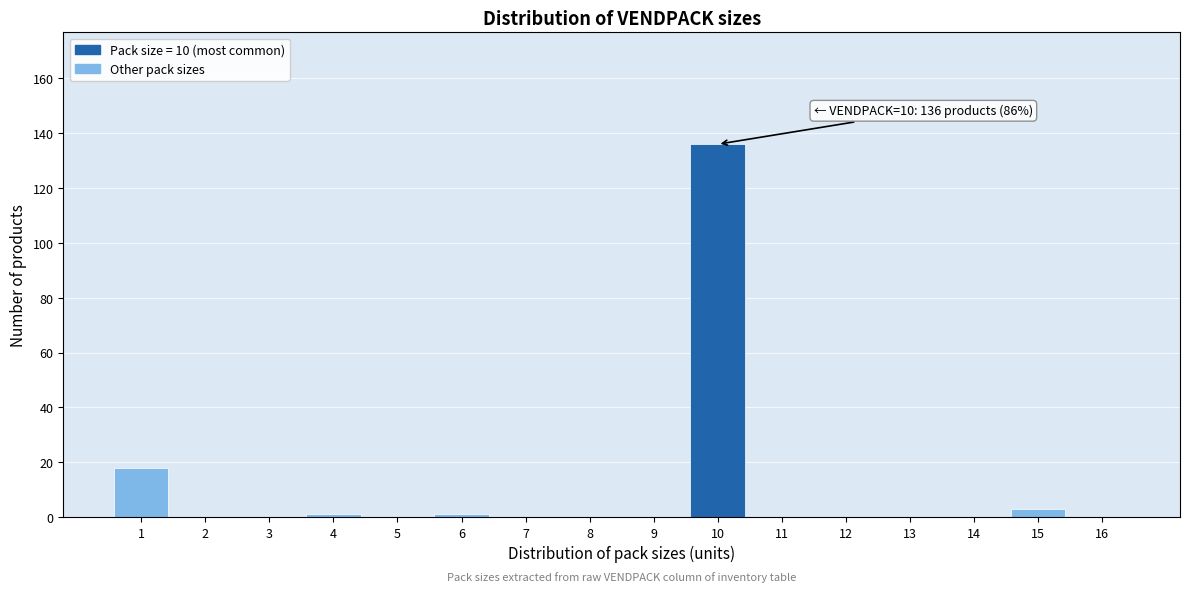

Which range on the x-axis has the tallest bar?

9.5 to 10.5